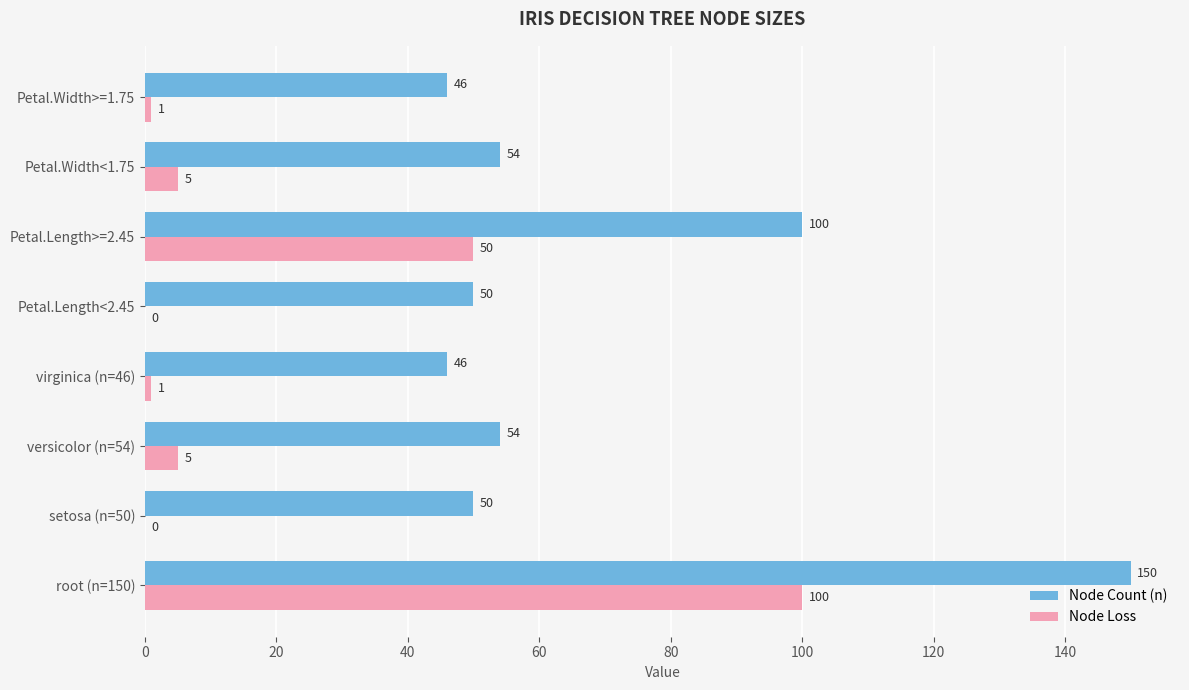

How many categories are shown in the chart?

8